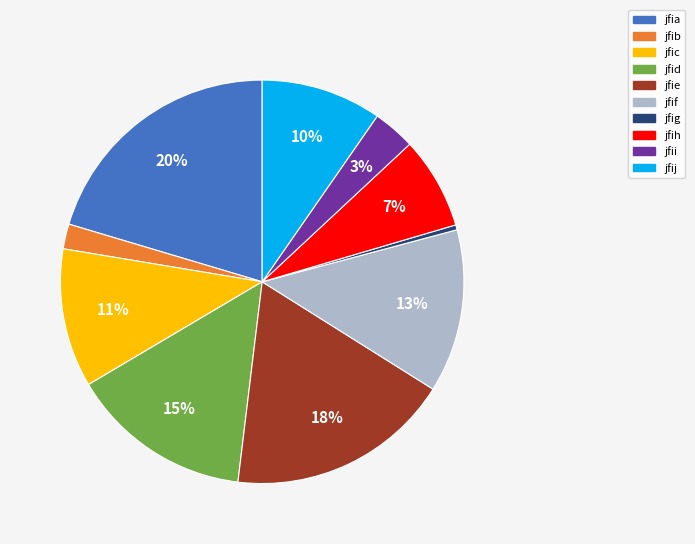

Do jfib and jfic together represent more than half of the pie?

No